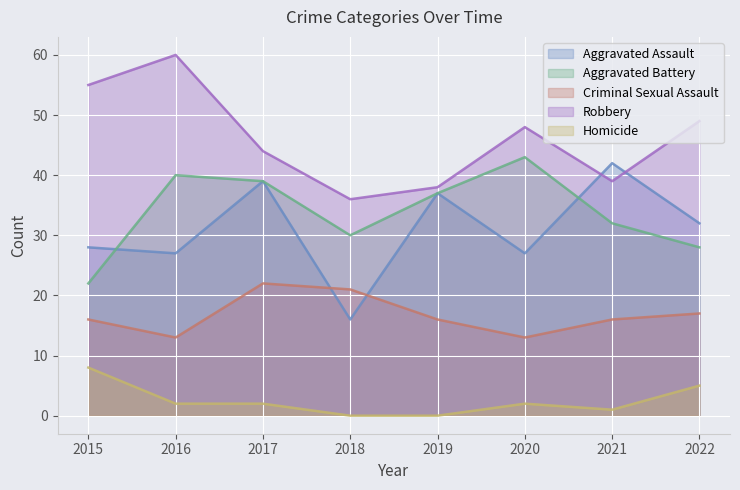

How many lines are shown in the chart?

5